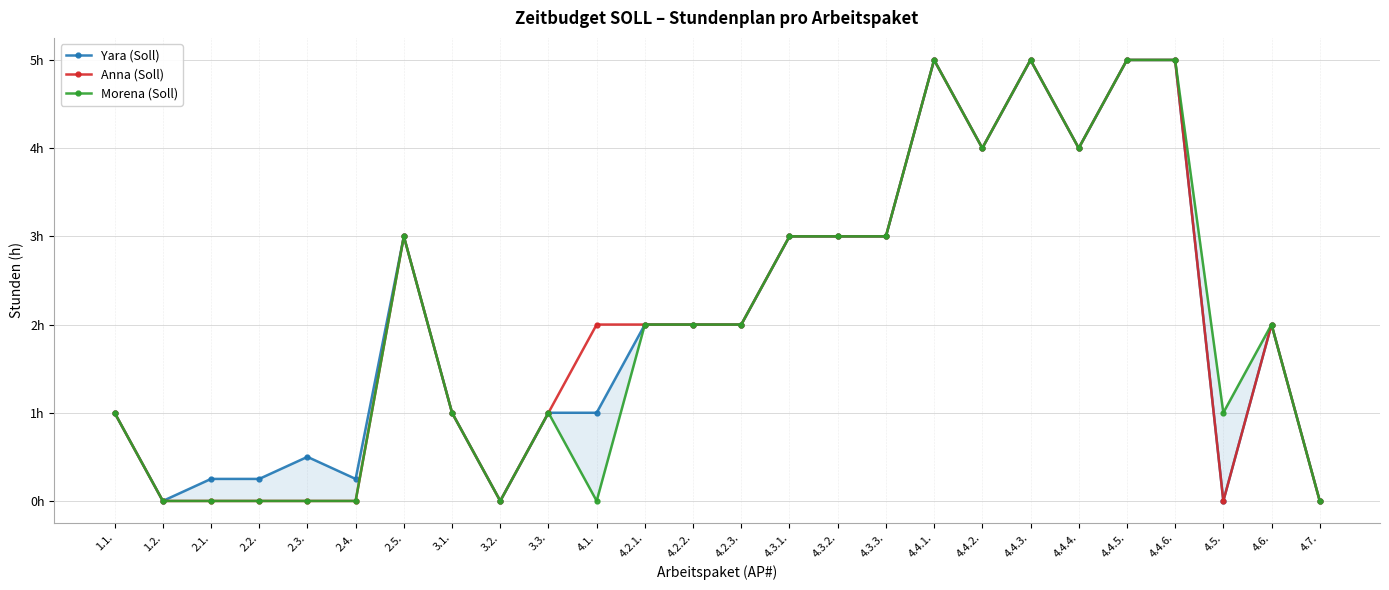

Reading left to right, what are all the values shown in this chart?

Yara (Soll): 1.0	0.0	0.2	0.2	0.5	0.2	3.0	1.0	0.0	1.0	1.0	2.0	2.0	2.0	3.0	3.0	3.0	5.0	4.0	5.0	4.0	5.0	5.0	0.0	2.0	0.0
Anna (Soll): 1.0	0.0	0.0	0.0	0.0	0.0	3.0	1.0	0.0	1.0	2.0	2.0	2.0	2.0	3.0	3.0	3.0	5.0	4.0	5.0	4.0	5.0	5.0	0.0	2.0	0.0
Morena (Soll): 1.0	0.0	0.0	0.0	0.0	0.0	3.0	1.0	0.0	1.0	0.0	2.0	2.0	2.0	3.0	3.0	3.0	5.0	4.0	5.0	4.0	5.0	5.0	1.0	2.0	0.0